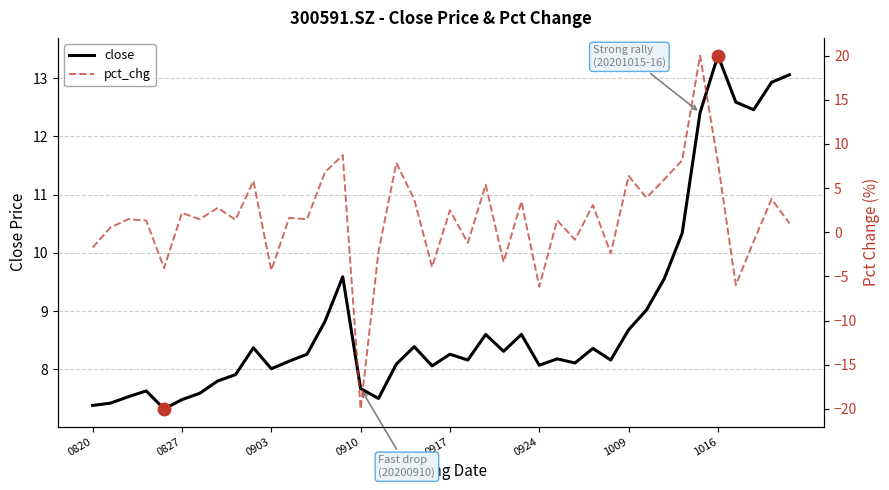

At which label does close reach its peak?

1016